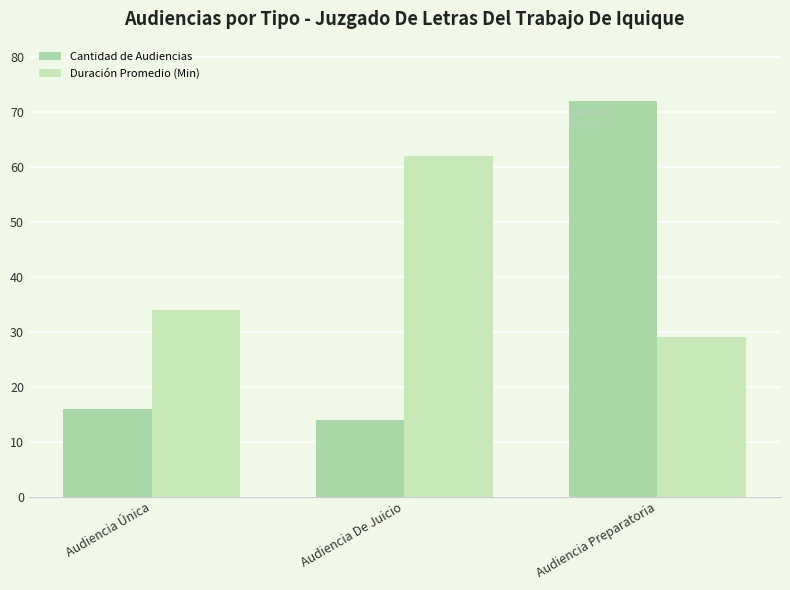

Are the bars grouped side by side (vs. stacked)?

Yes